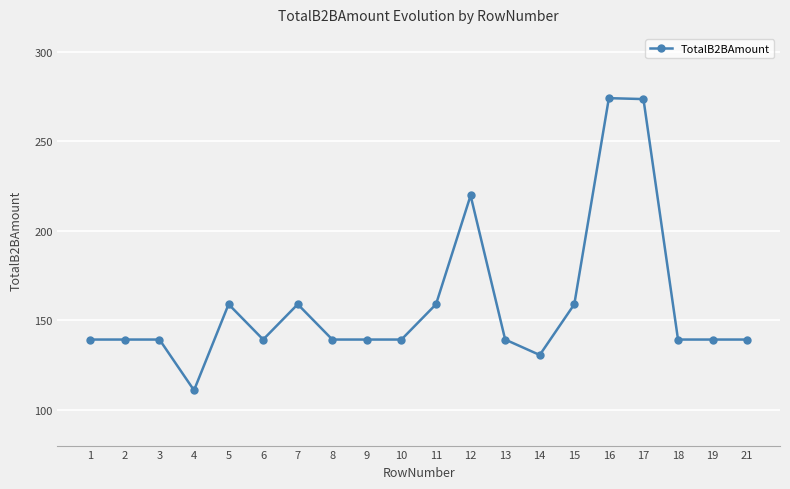

What is the maximum value shown in the chart?

274.1